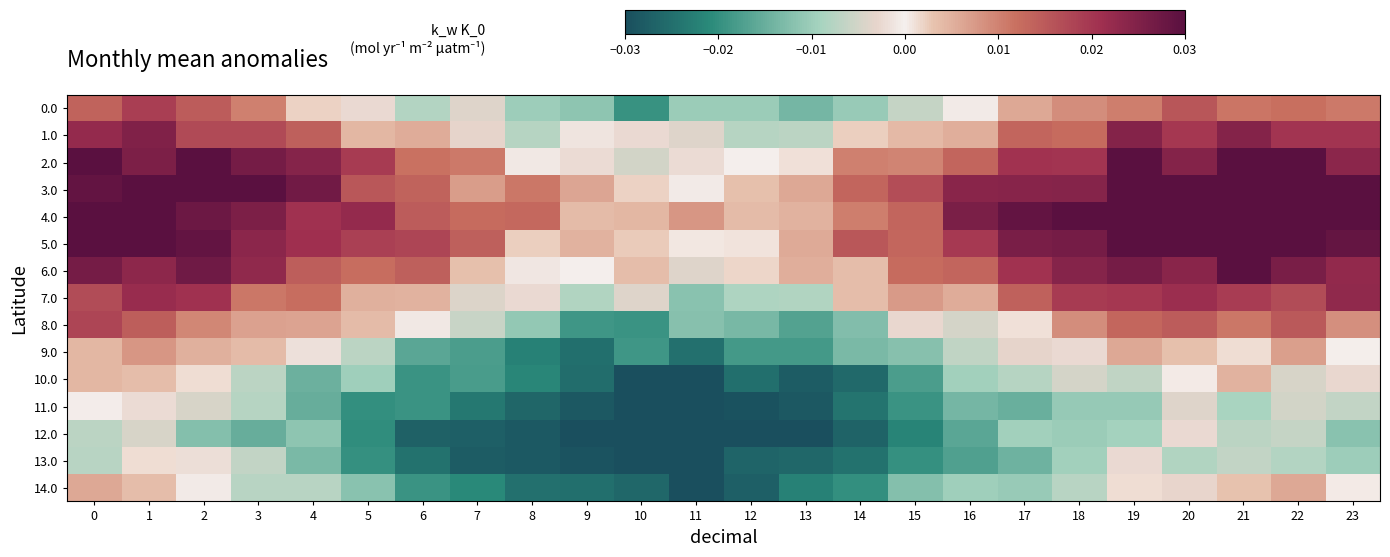

Which series has the largest total across all categories?

4.0